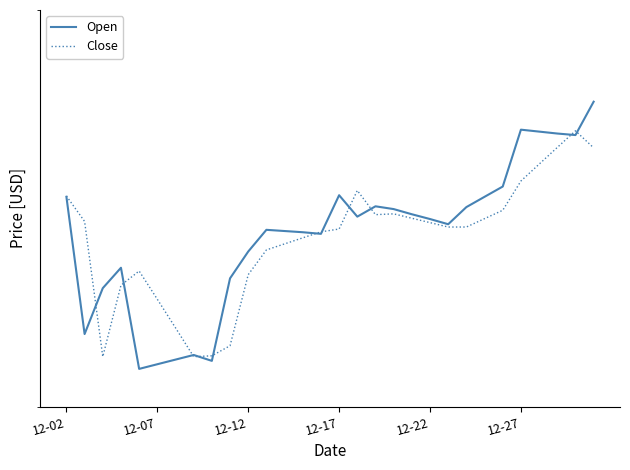

What is the value of the Open point at the 1st from the left?

65.1